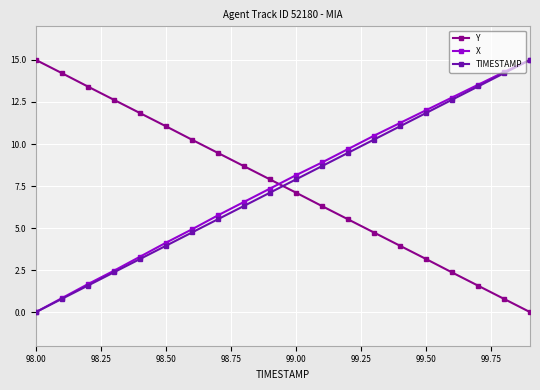

What is the maximum value shown in the chart?

15.0